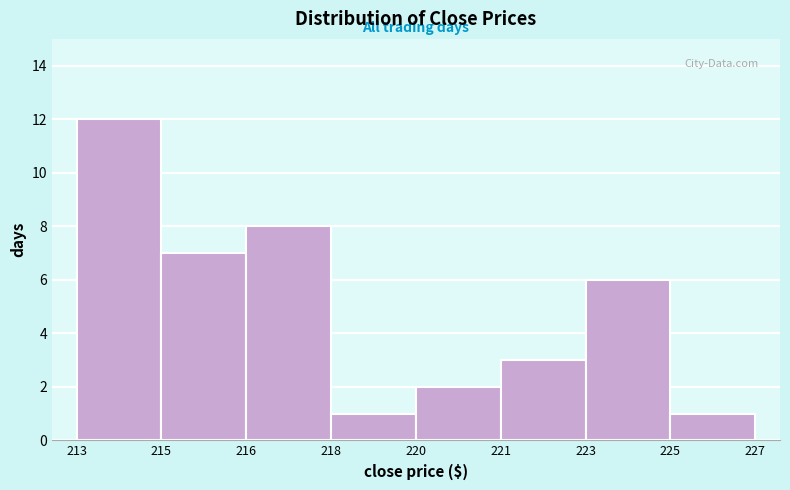

Reading right to left, transcribe all the data shown in this chart.

225=1	223=6	221=3	220=2	218=1	216=8	215=7	213=12